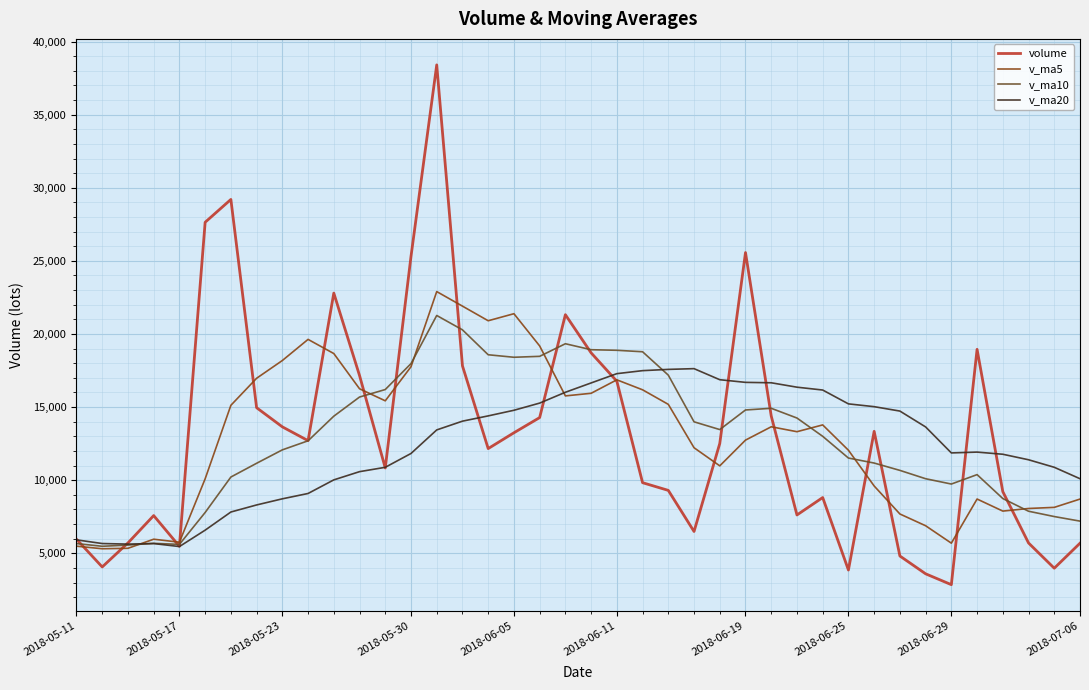

Which series has the largest range (max minus min)?

volume